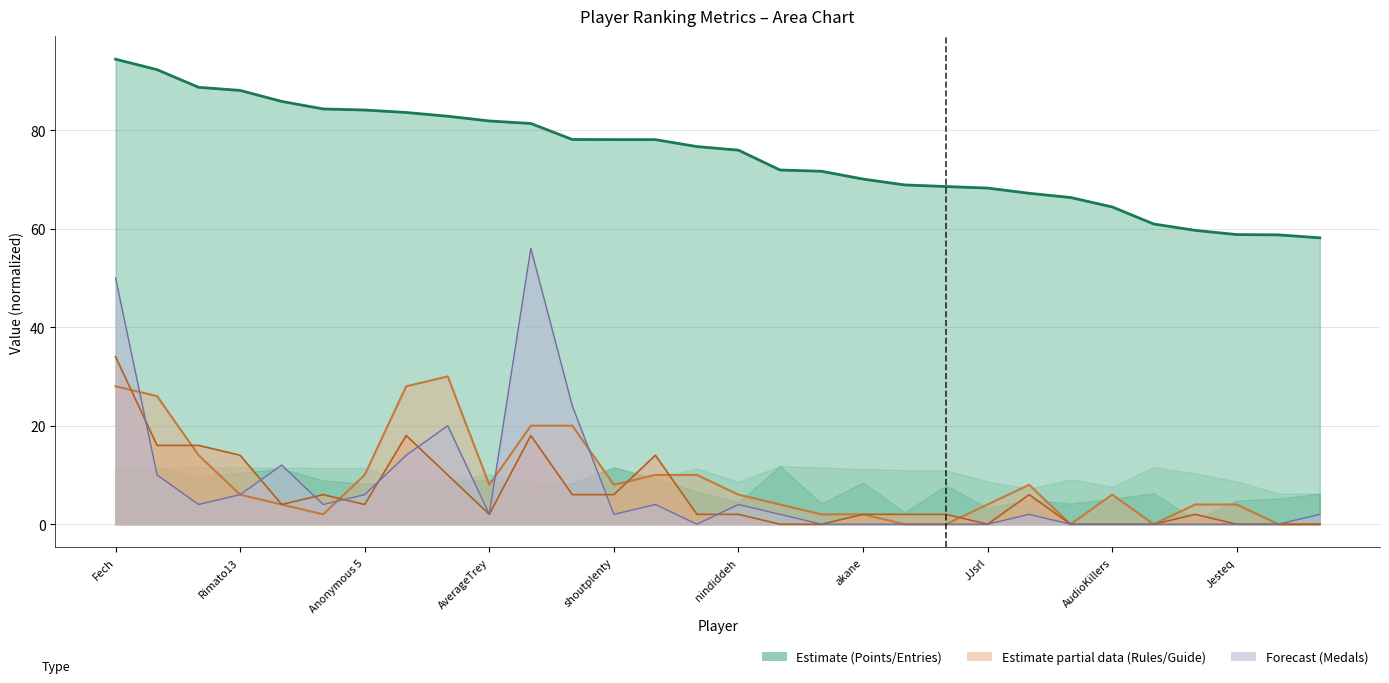

Reading left to right, transcribe all the data shown in this chart.

Points: 94.4	92.3	88.7	88.0	85.8	84.3	84.1	83.6	82.8	81.8	81.3	78.1	78.1	78.1	76.7	75.9	71.9	71.6	70.1	68.9	68.5	68.2	67.2	66.3	64.4	60.9	59.6	58.8	58.7	58.1
Medals: 50.0	10.0	4.0	6.0	12.0	4.0	6.0	14.0	20.0	2.0	56.0	24.0	2.0	4.0	0.0	4.0	2.0	0.0	0.0	0.0	0.0	0.0	2.0	0.0	0.0	0.0	0.0	0.0	0.0	2.0
Rules: 28.0	26.0	14.0	6.0	4.0	2.0	10.0	28.0	30.0	8.0	20.0	20.0	8.0	10.0	10.0	6.0	4.0	2.0	2.0	0.0	0.0	4.0	8.0	0.0	6.0	0.0	4.0	4.0	0.0	0.0
Guide: 34.0	16.0	16.0	14.0	4.0	6.0	4.0	18.0	10.0	2.0	18.0	6.0	6.0	14.0	2.0	2.0	0.0	0.0	2.0	2.0	2.0	0.0	6.0	0.0	0.0	0.0	2.0	0.0	0.0	0.0